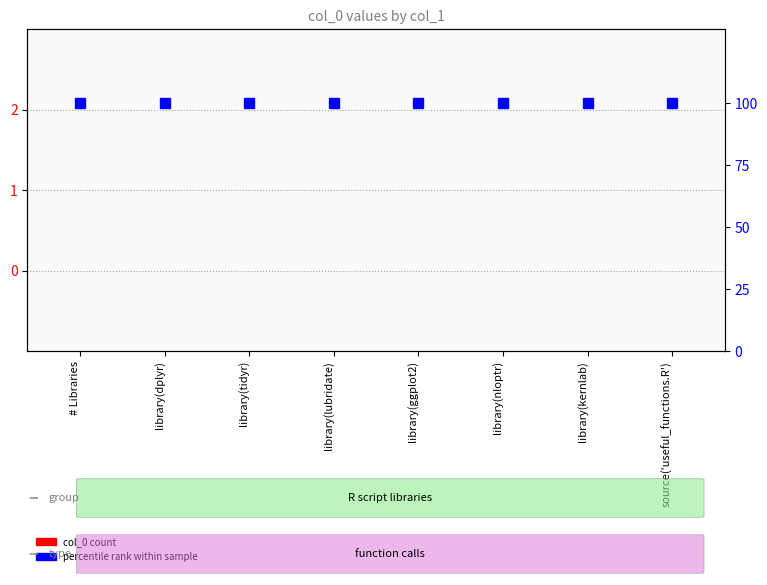

What is the label of the 6th bar from the right?

library(tidyr)